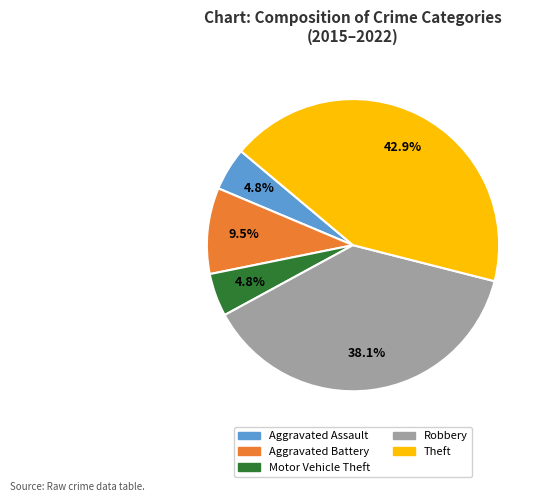

How many slices are in this pie chart?

5